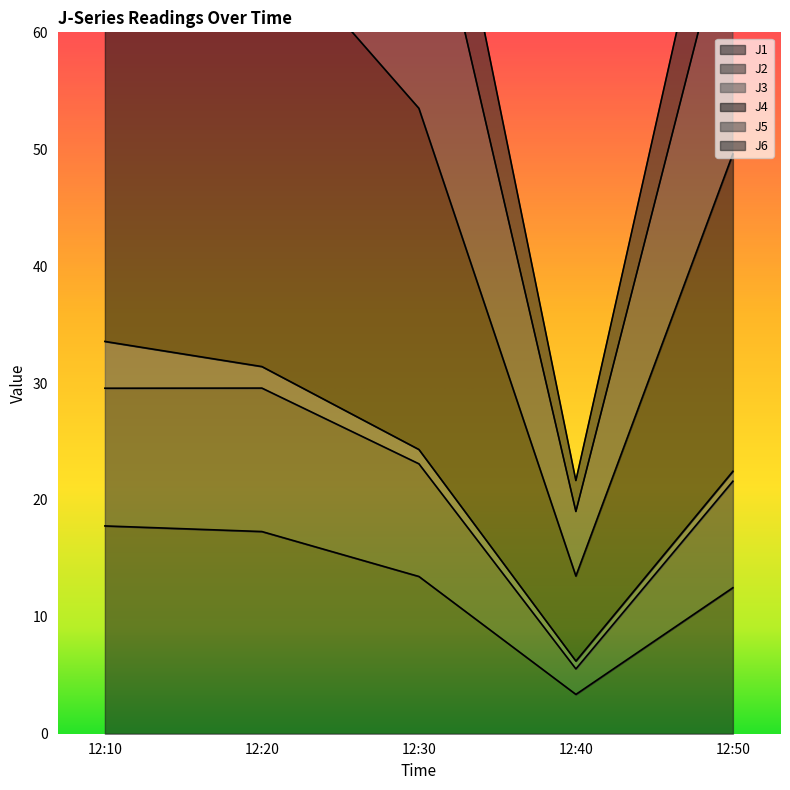

The value of J1 at 12:50 is 5.8. True or false?

False